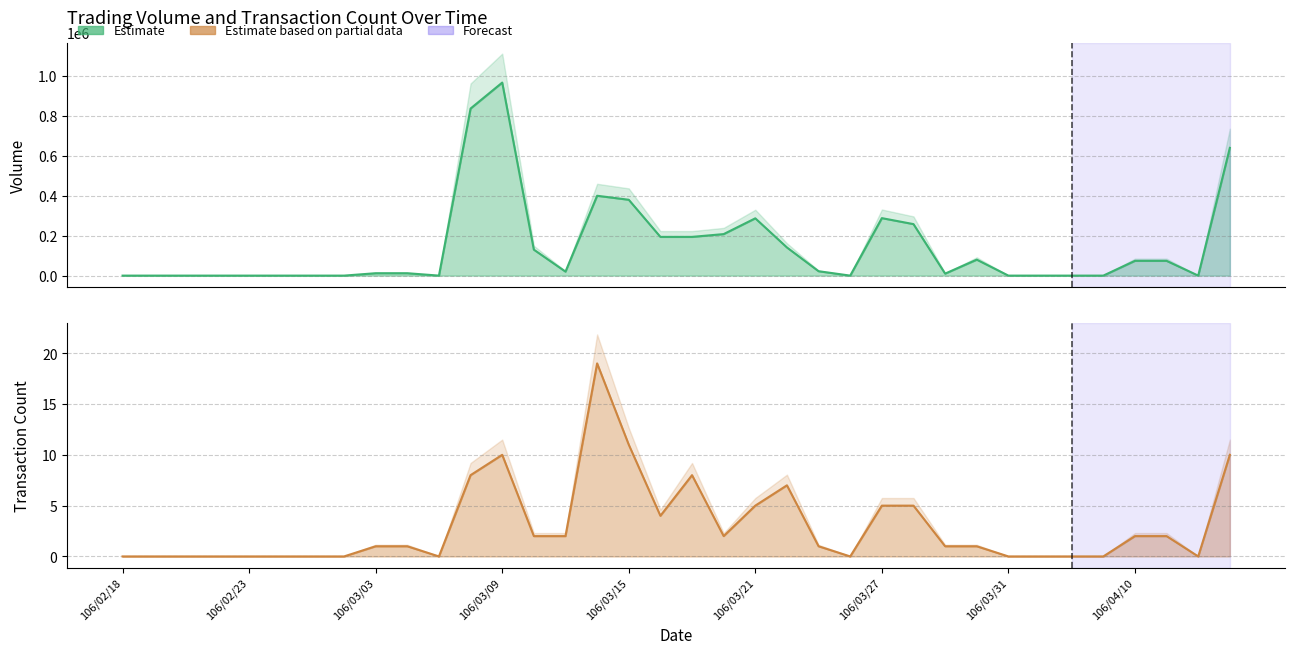

What is the label of the 36th point from the right?

106/02/18